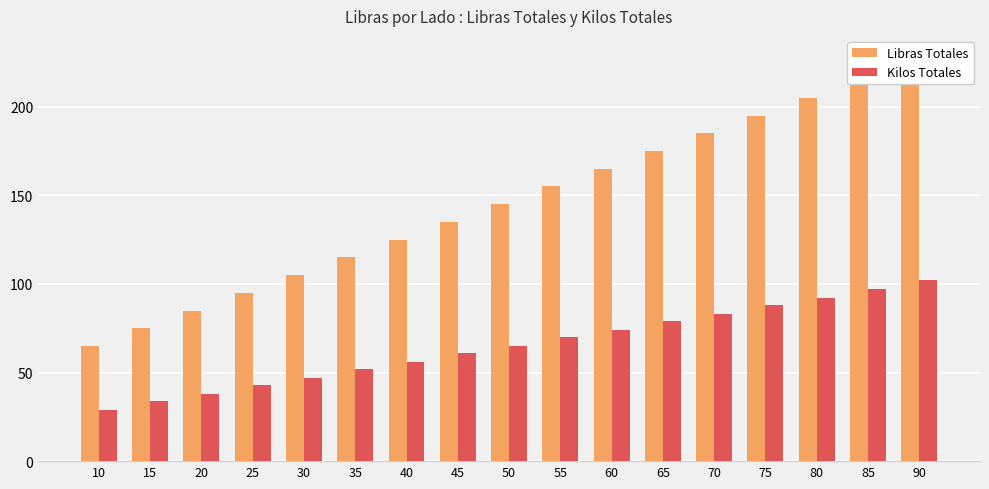

What is the total value across all series at 65?

254